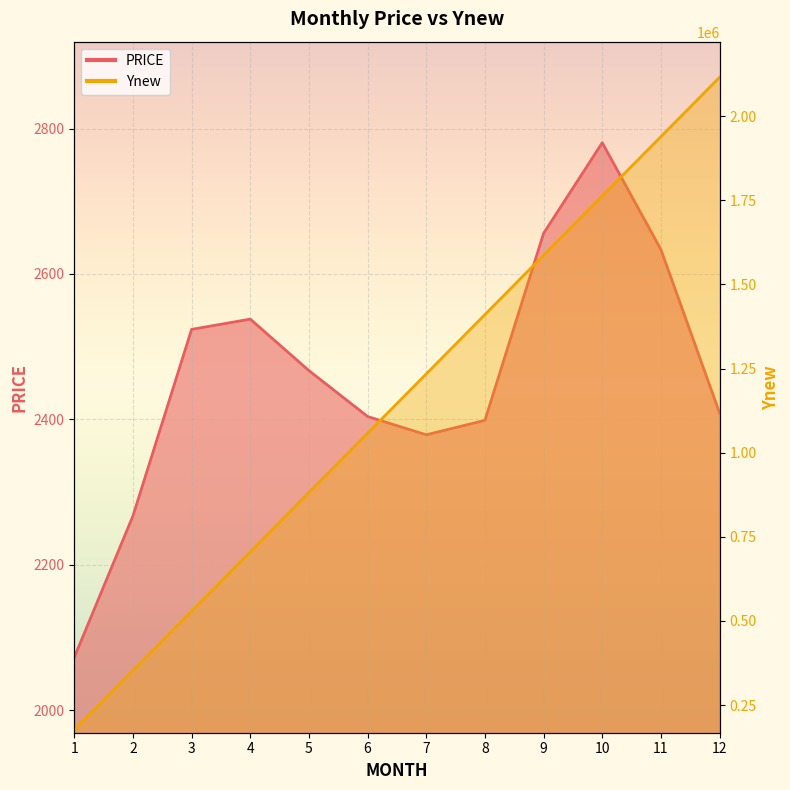

How many data points in Ynew are less than 1234293?

6